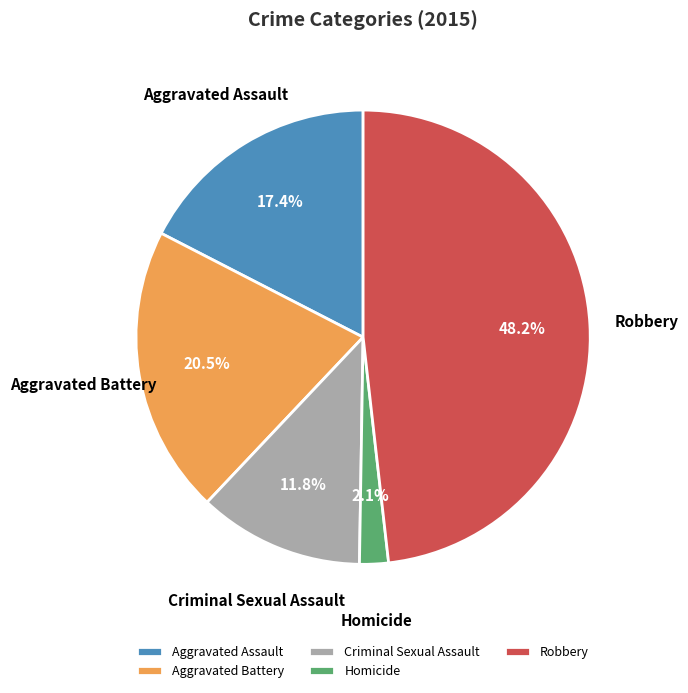

Is Aggravated Assault the majority of the pie?

No